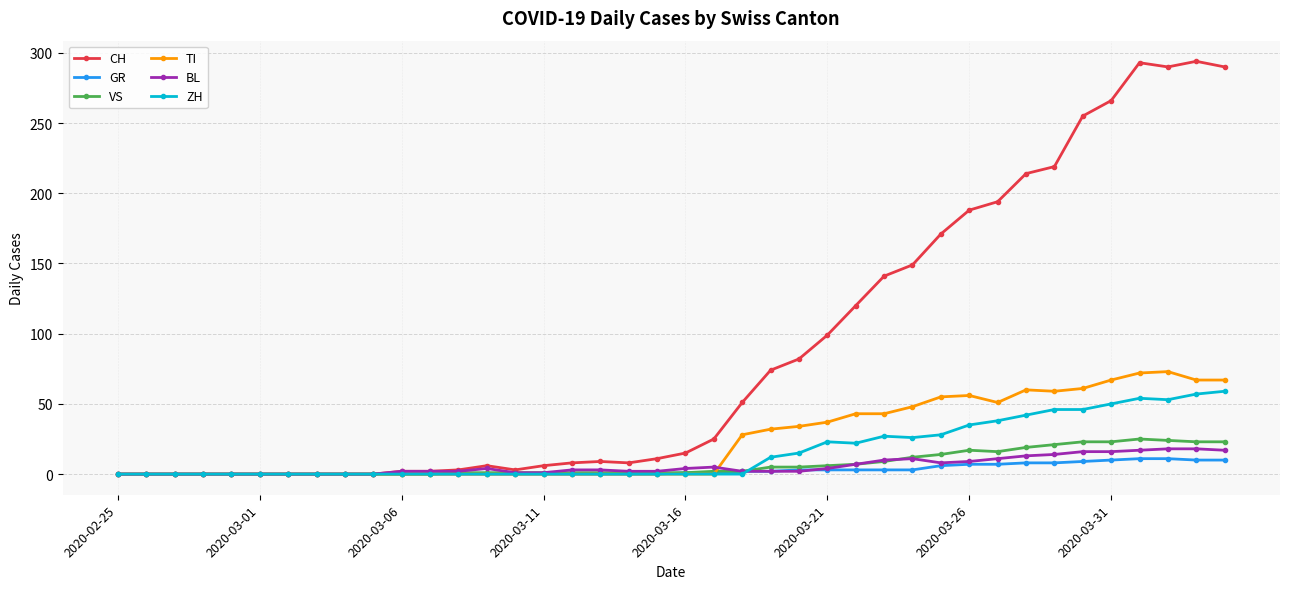

What is the highest value of the ZH series?

59